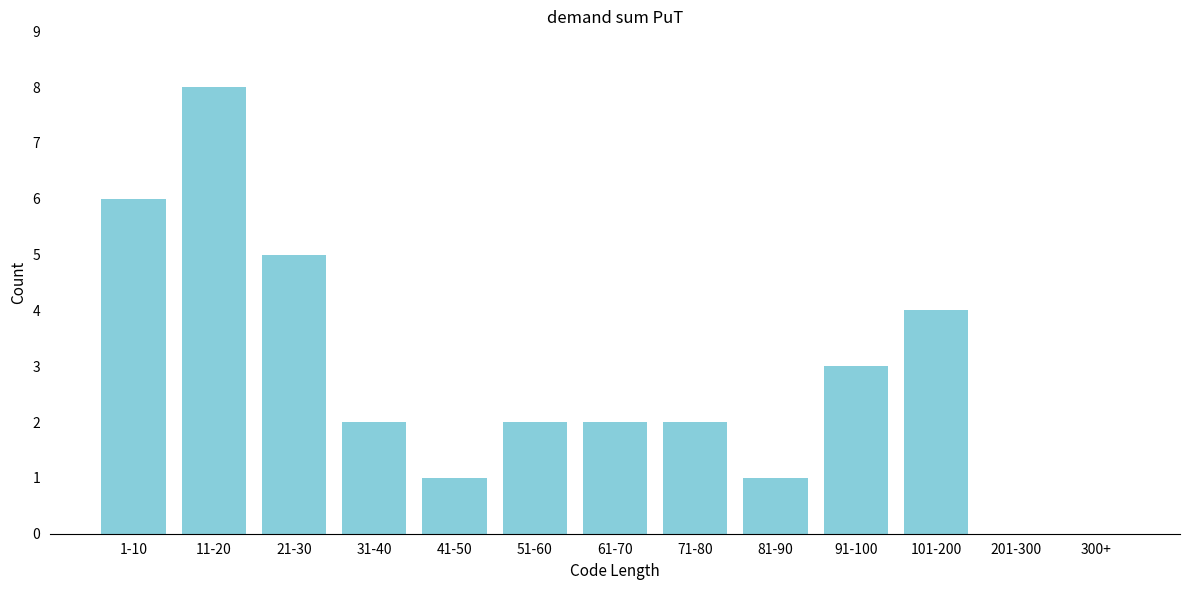

Reading right to left, what are all the values shown in this chart?

300+=0	201-300=0	101-200=4	91-100=3	81-90=1	71-80=2	61-70=2	51-60=2	41-50=1	31-40=2	21-30=5	11-20=8	1-10=6